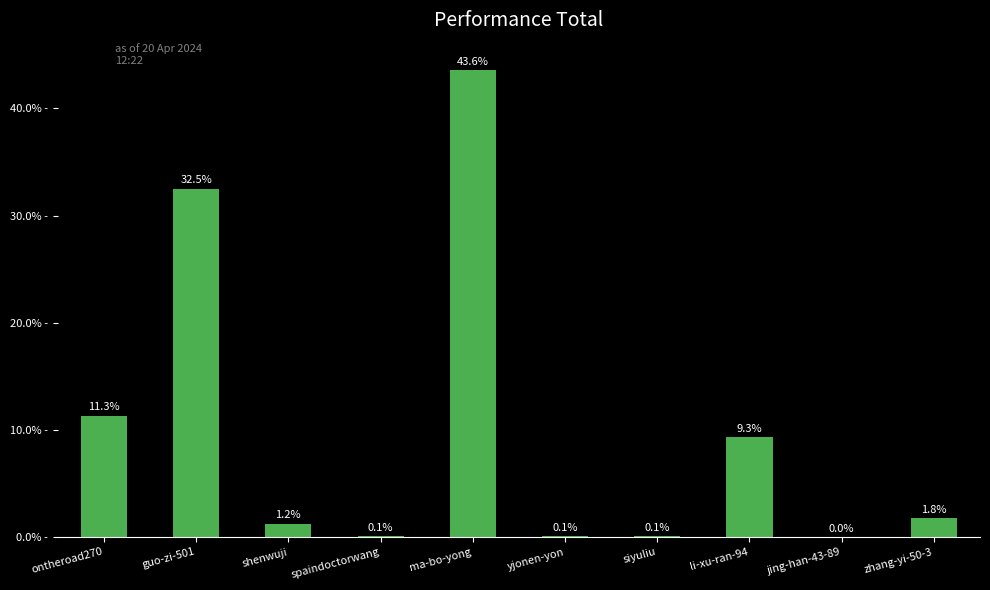

Are the bars horizontal?

No